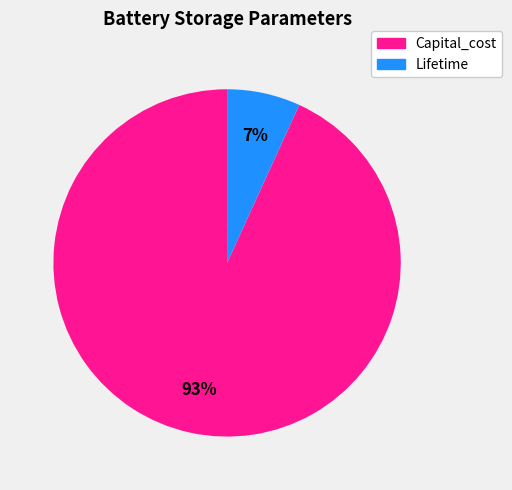

Is the sum of Capital_cost and Lifetime greater than half?

Yes